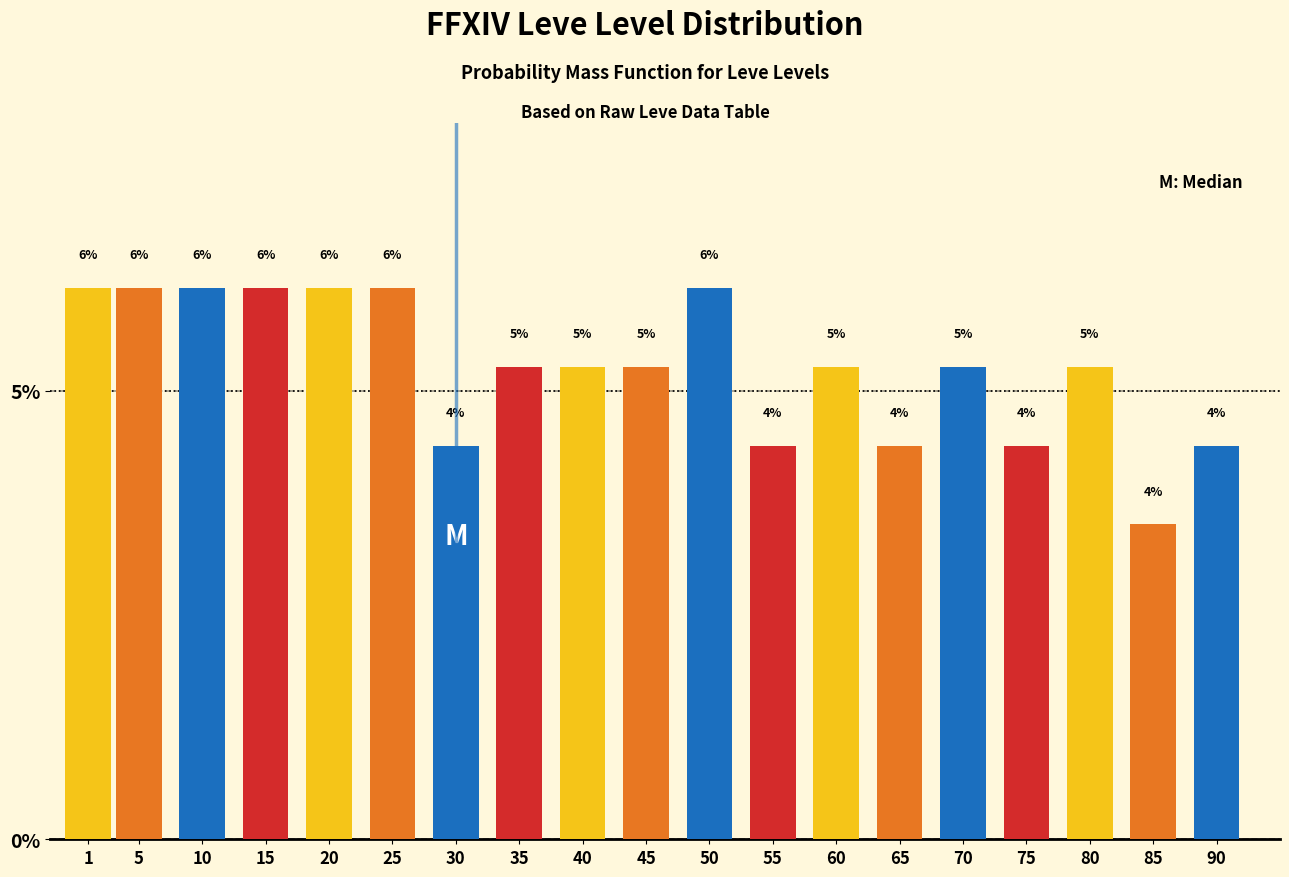

How many bars are there in total?

19